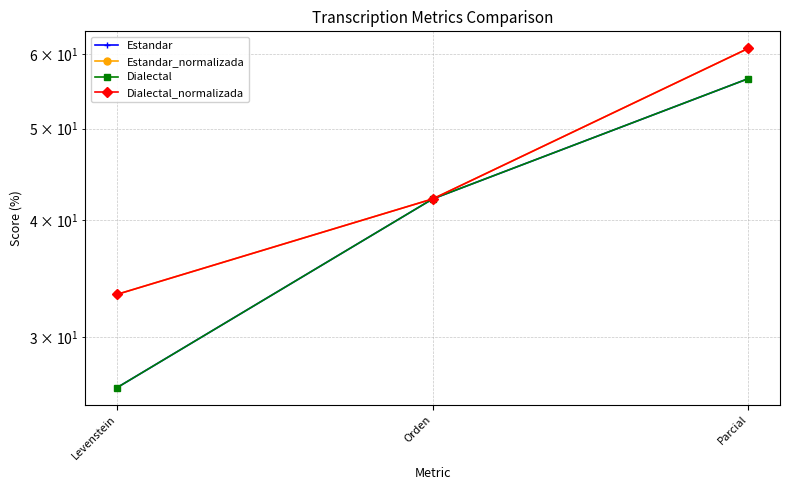

What is the maximum value for Estandar_normalizada?

60.9